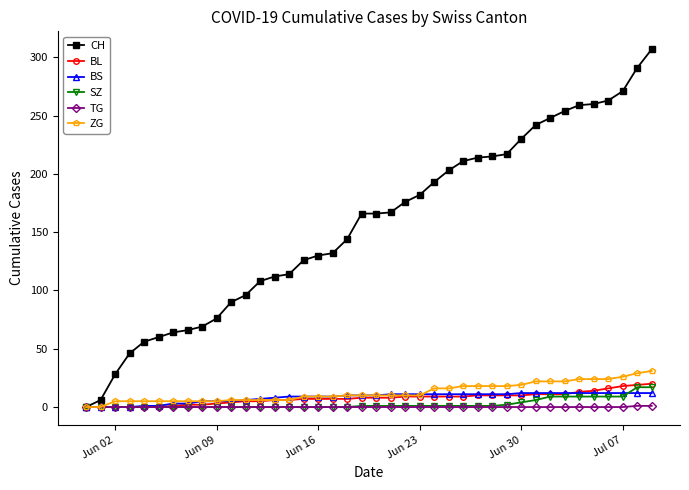

Which series has the widest spread of values?

CH